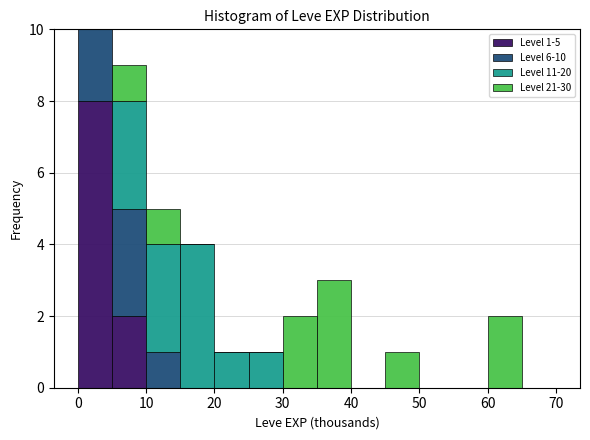

Which range on the x-axis has the tallest stacked bar (by total height)?

0 to 5